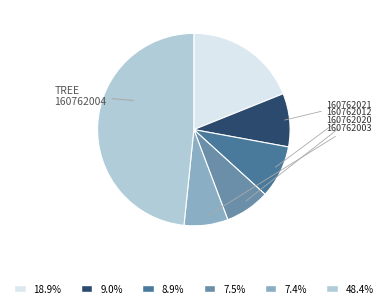

How many slices are in this pie chart?

6